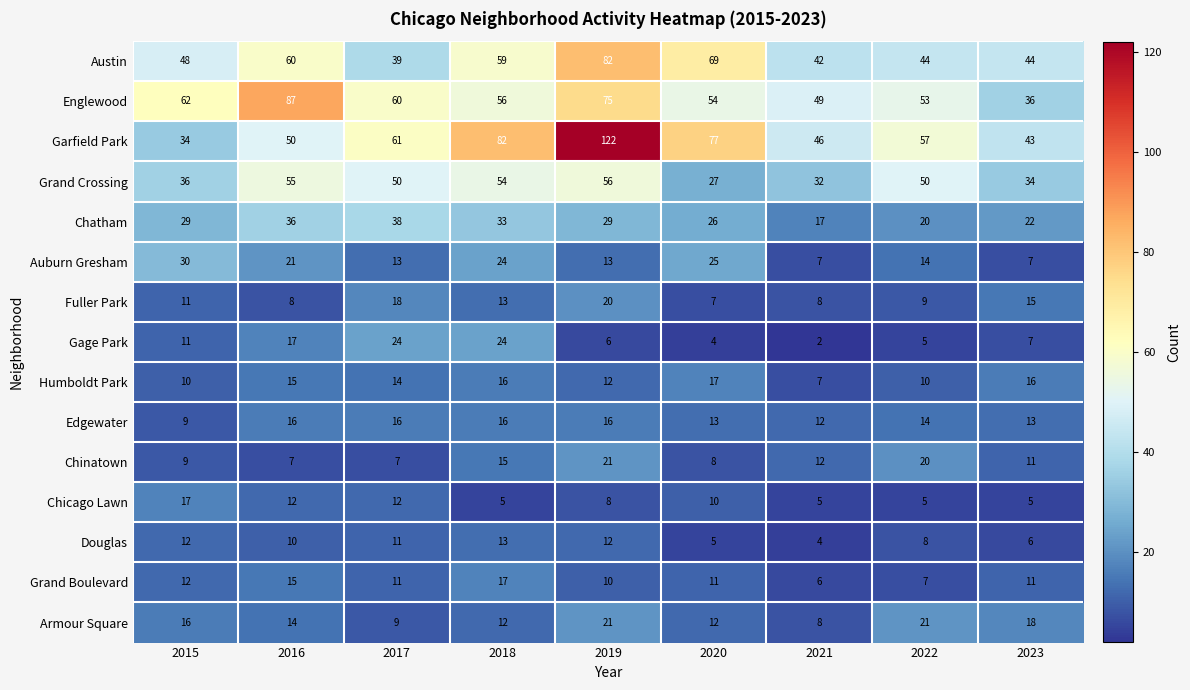

At which category is the sum across all series the highest?

2019